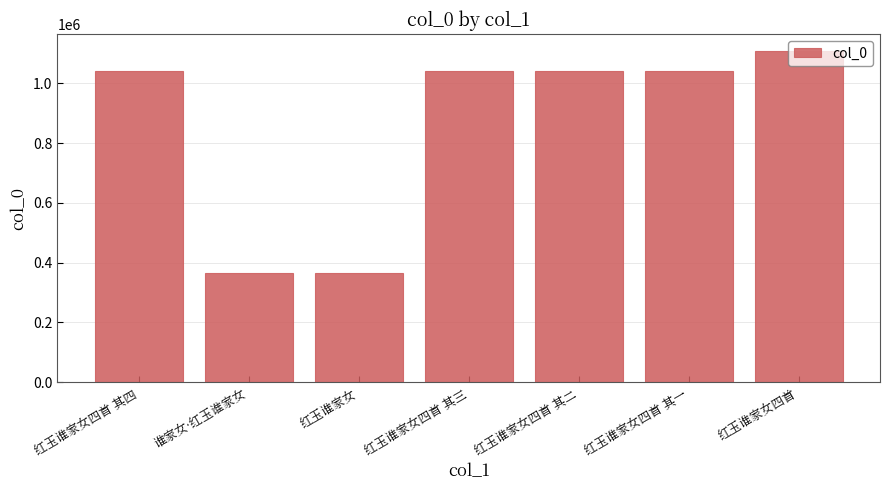

What position from the left is 红玉谁家女四首?

7